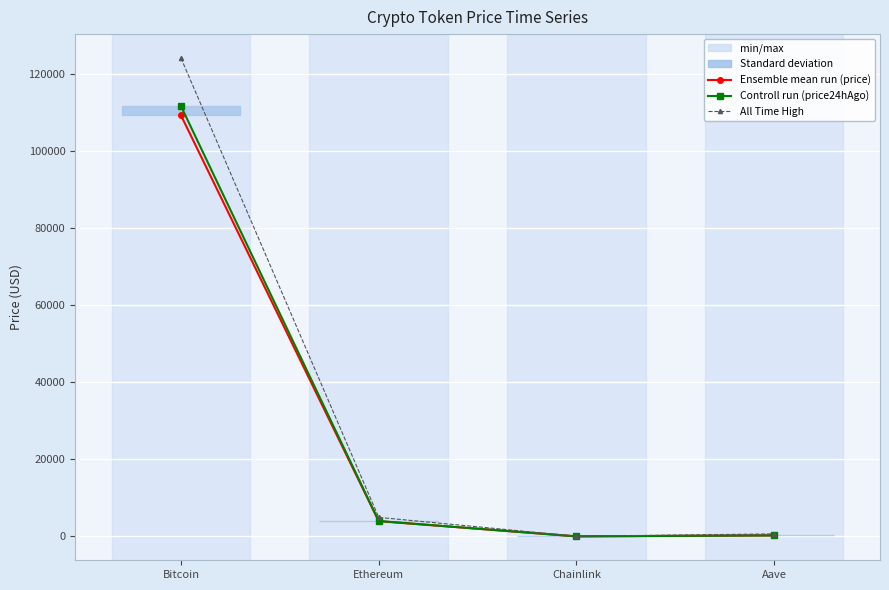

Is the value of Ensemble mean run (price) at Bitcoin greater than the value of Controll run (price24hAgo) at Aave?

Yes